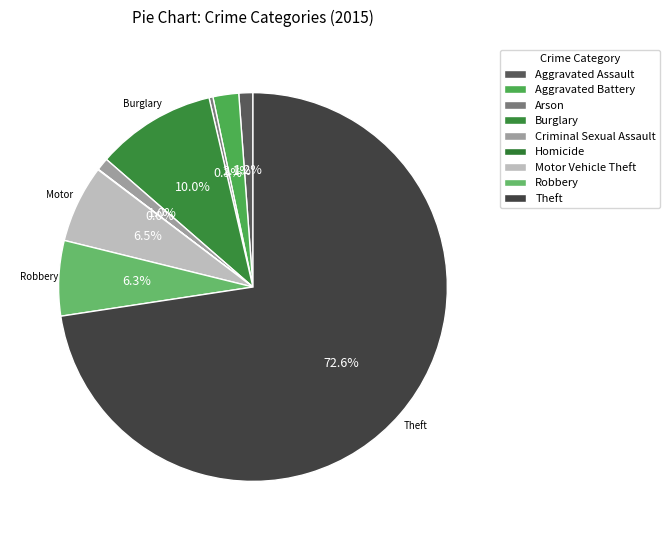

Which category accounts for the majority?

Theft